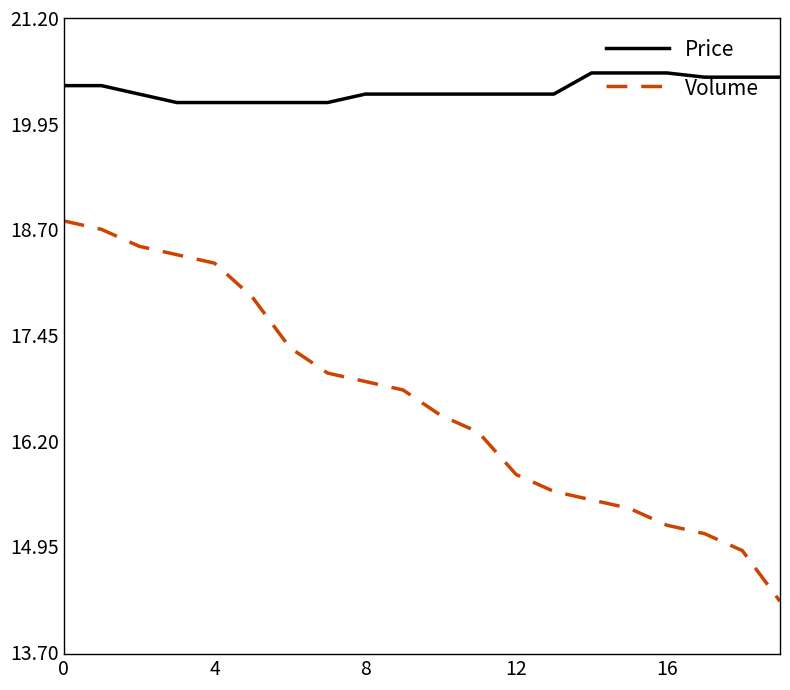

True or false: Volume and Price cross at least once.

False